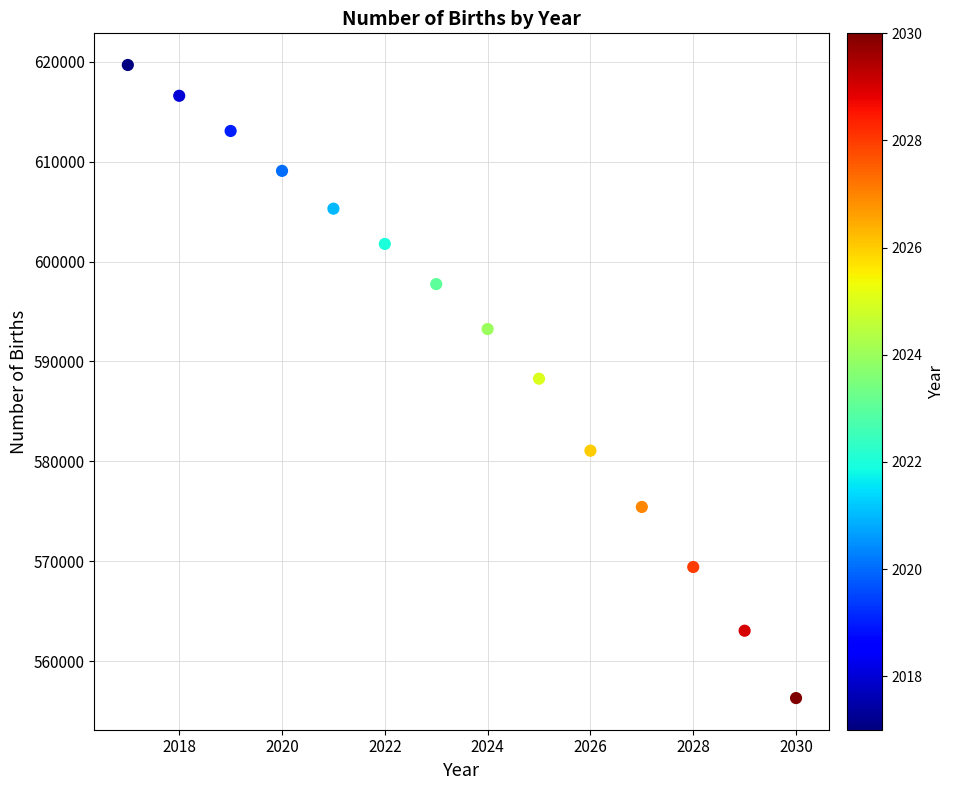

What is the range of Y values (max minus min)?

63376.3